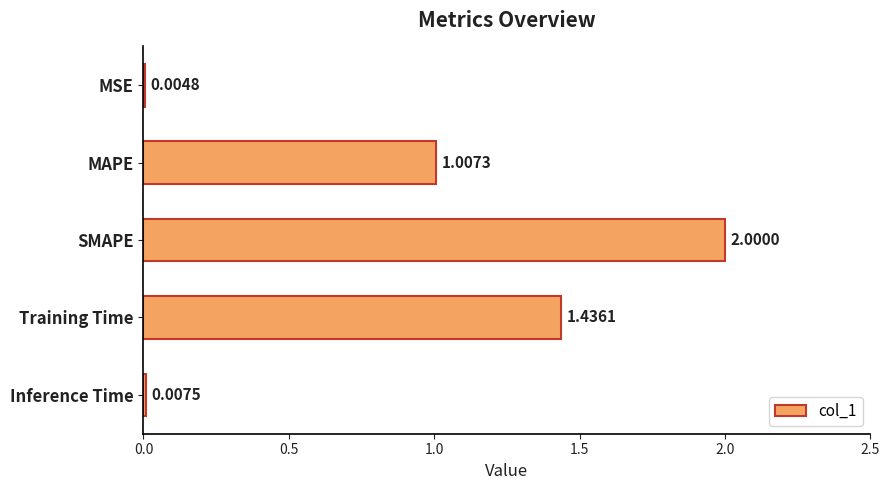

Which has a higher value, SMAPE or Training Time?

SMAPE